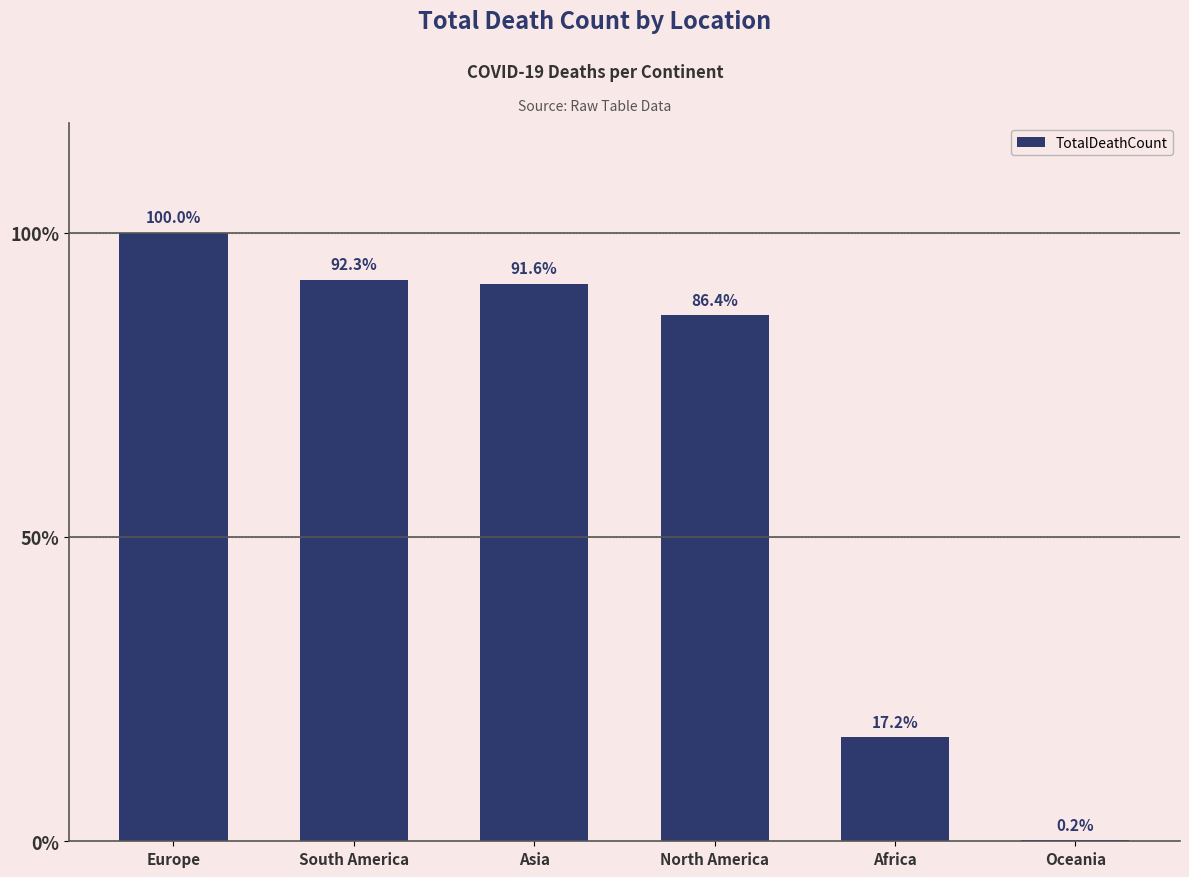

True or false: the data shows 723282 at South America.

False